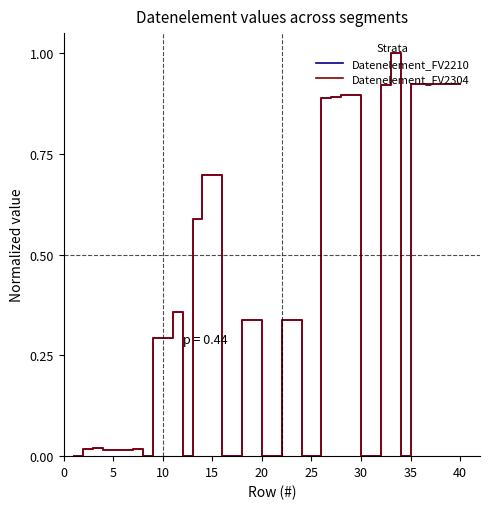

Which series has the largest total across all categories?

Datenelement_FV2210